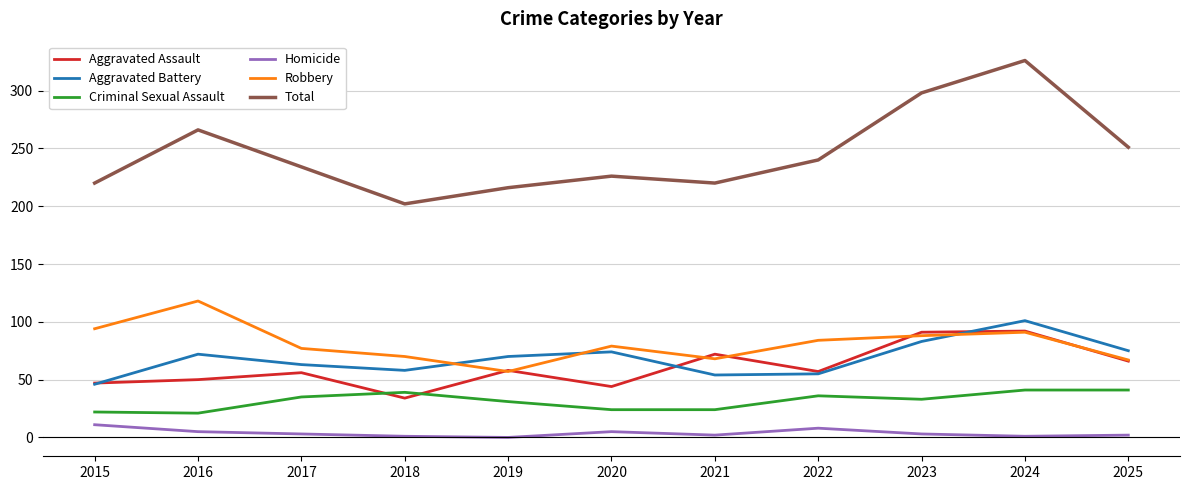

Which series changed the most between 2019 and 2022?

Robbery